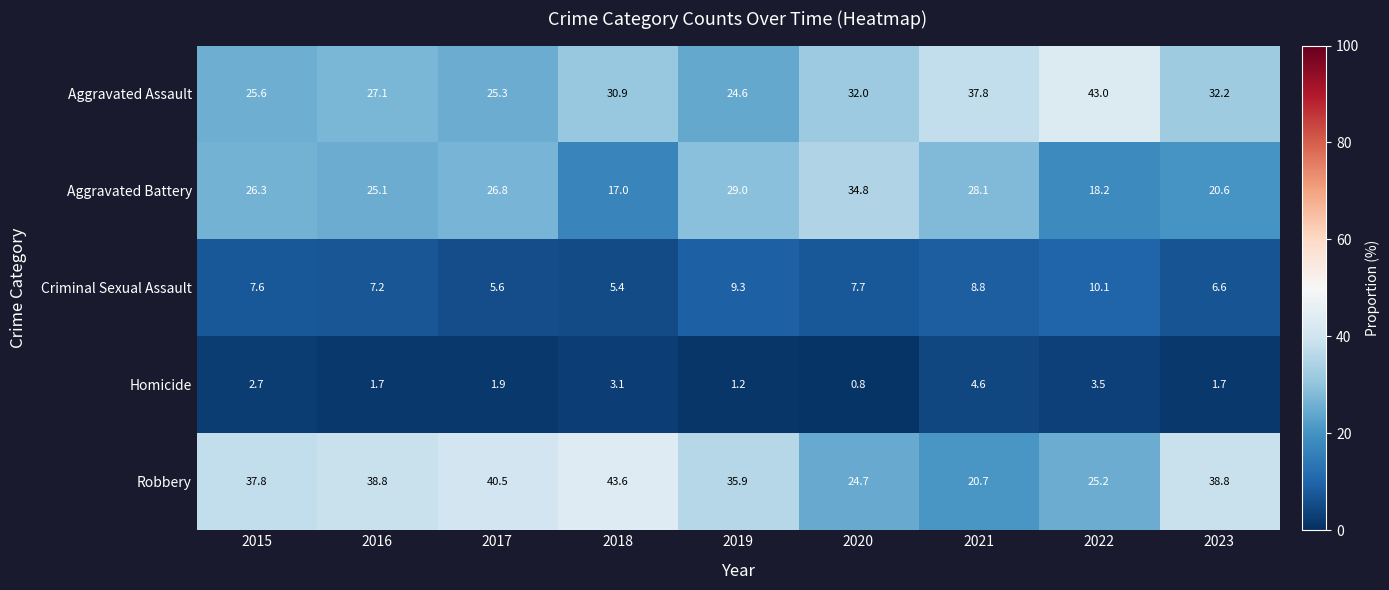

Between 2015 and 2022, which series saw the biggest shift?

Aggravated Assault